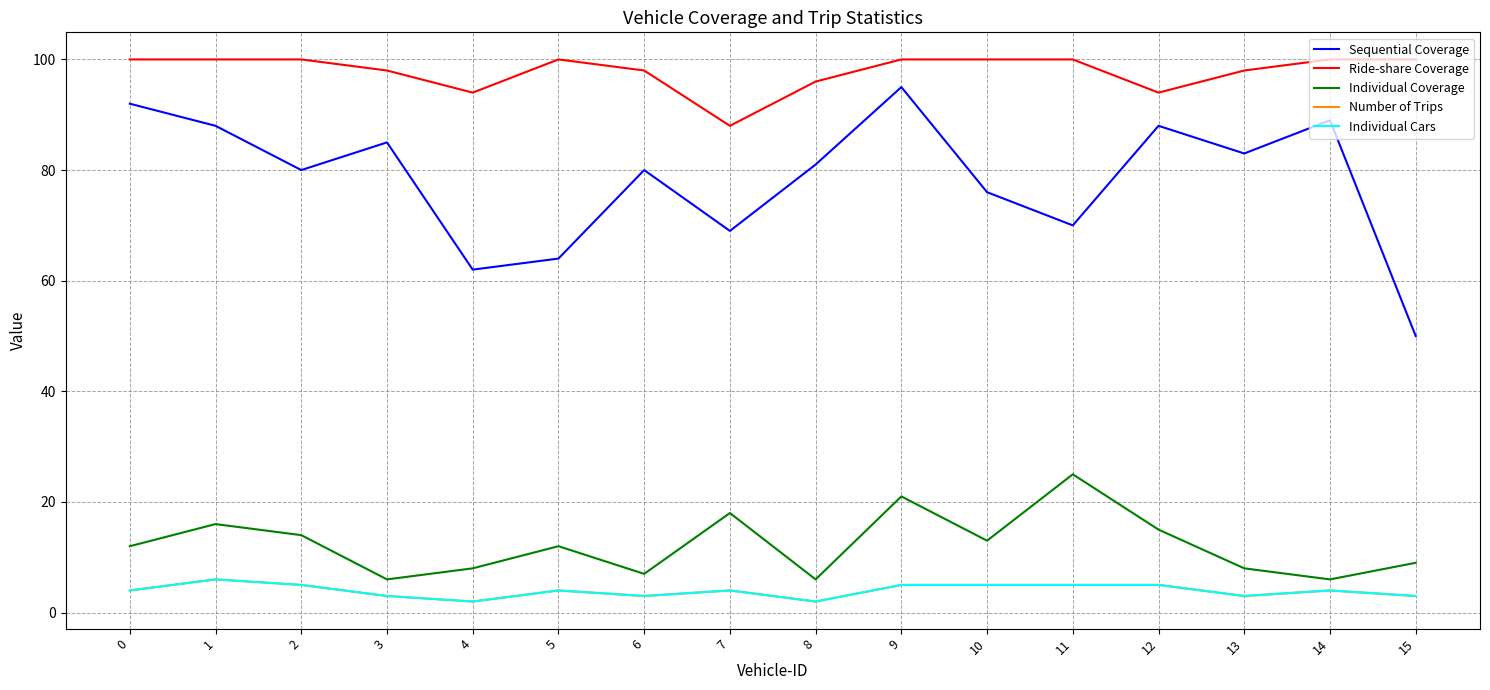

Is this an area chart (filled region under the line)?

No